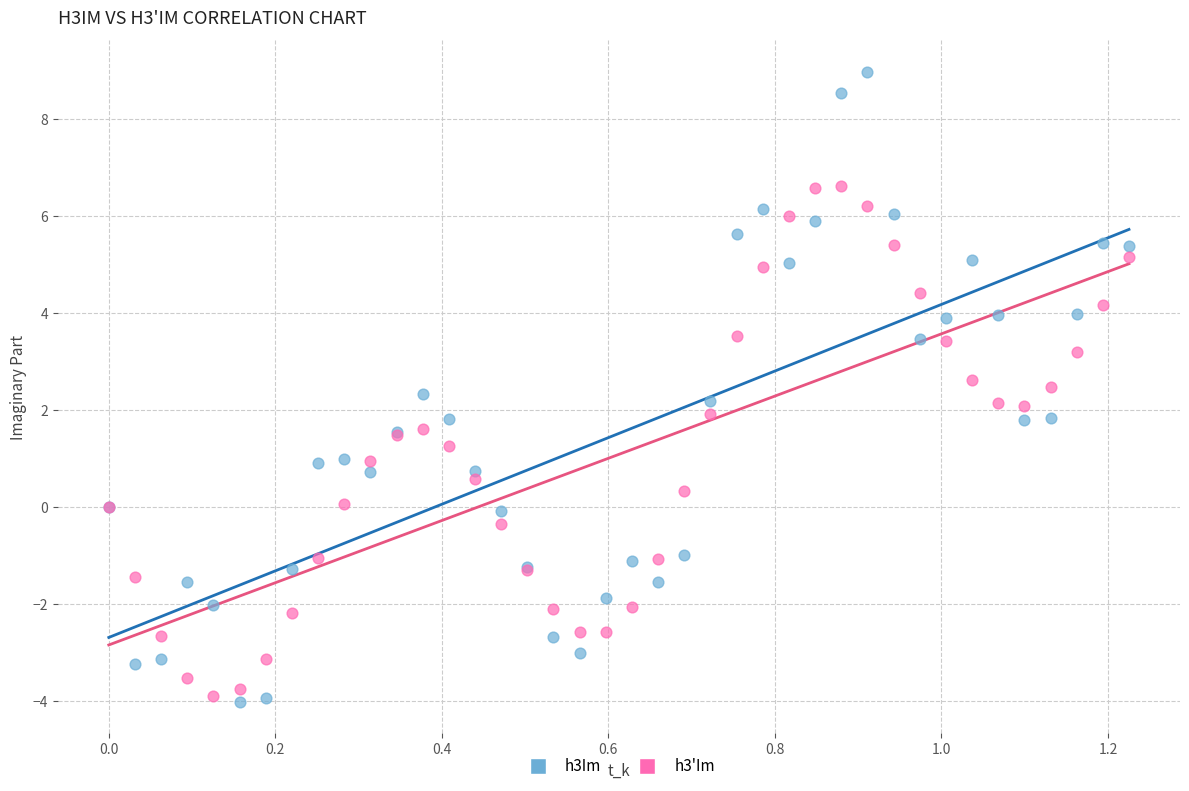

What are all the series names shown in the legend?

h3Im, h3'Im